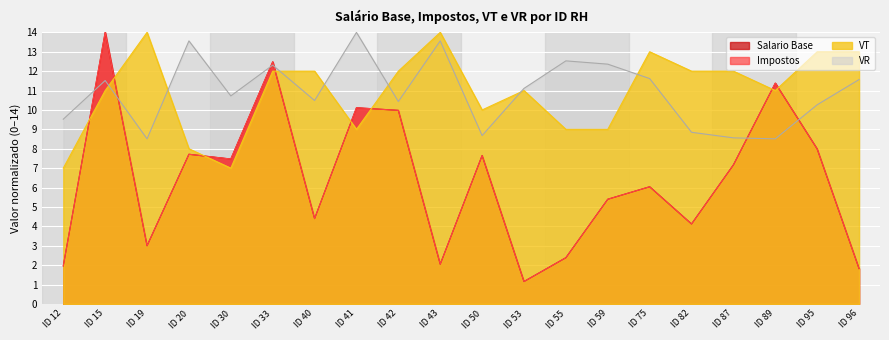

What is the smallest value displayed?

1.2